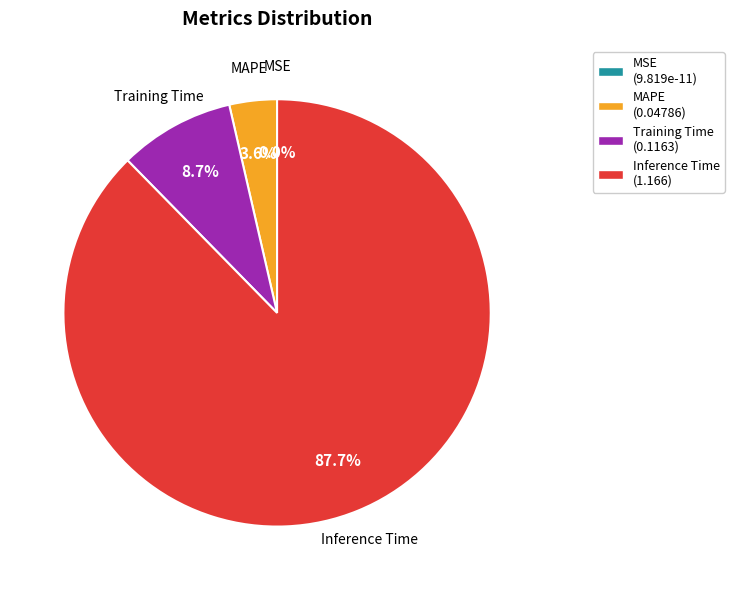

Does any single category account for the majority?

Yes